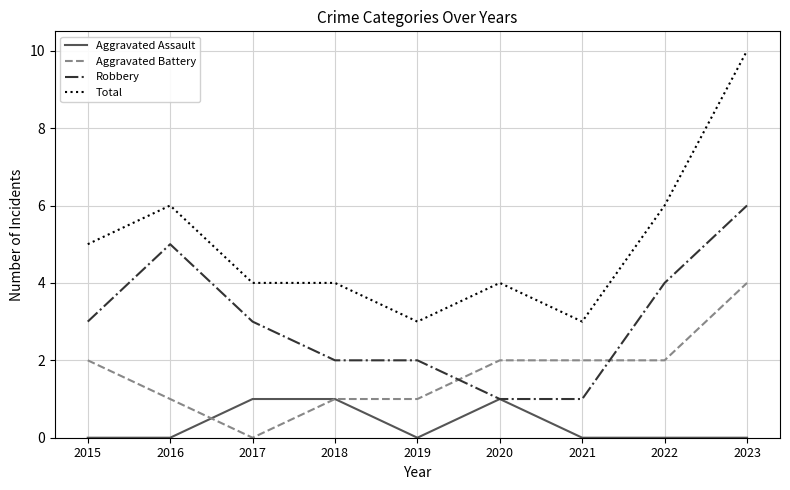

Reading left to right, extract all data points from this chart.

Aggravated Assault: 0	0	1	1	0	1	0	0	0
Aggravated Battery: 2	1	0	1	1	2	2	2	4
Robbery: 3	5	3	2	2	1	1	4	6
Total: 5	6	4	4	3	4	3	6	10